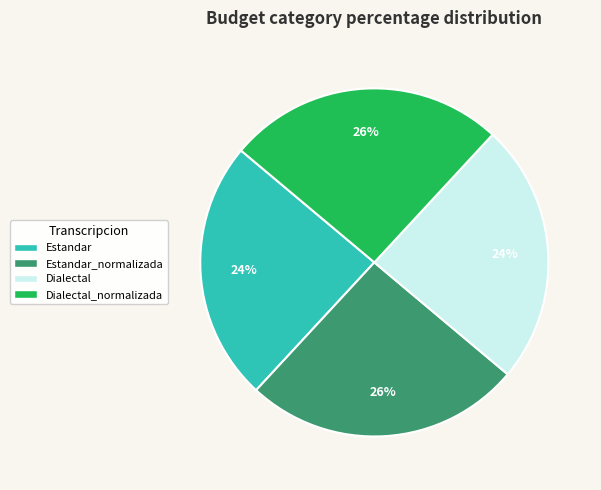

To the nearest percent, what percentage of the pie is Dialectal?

24%